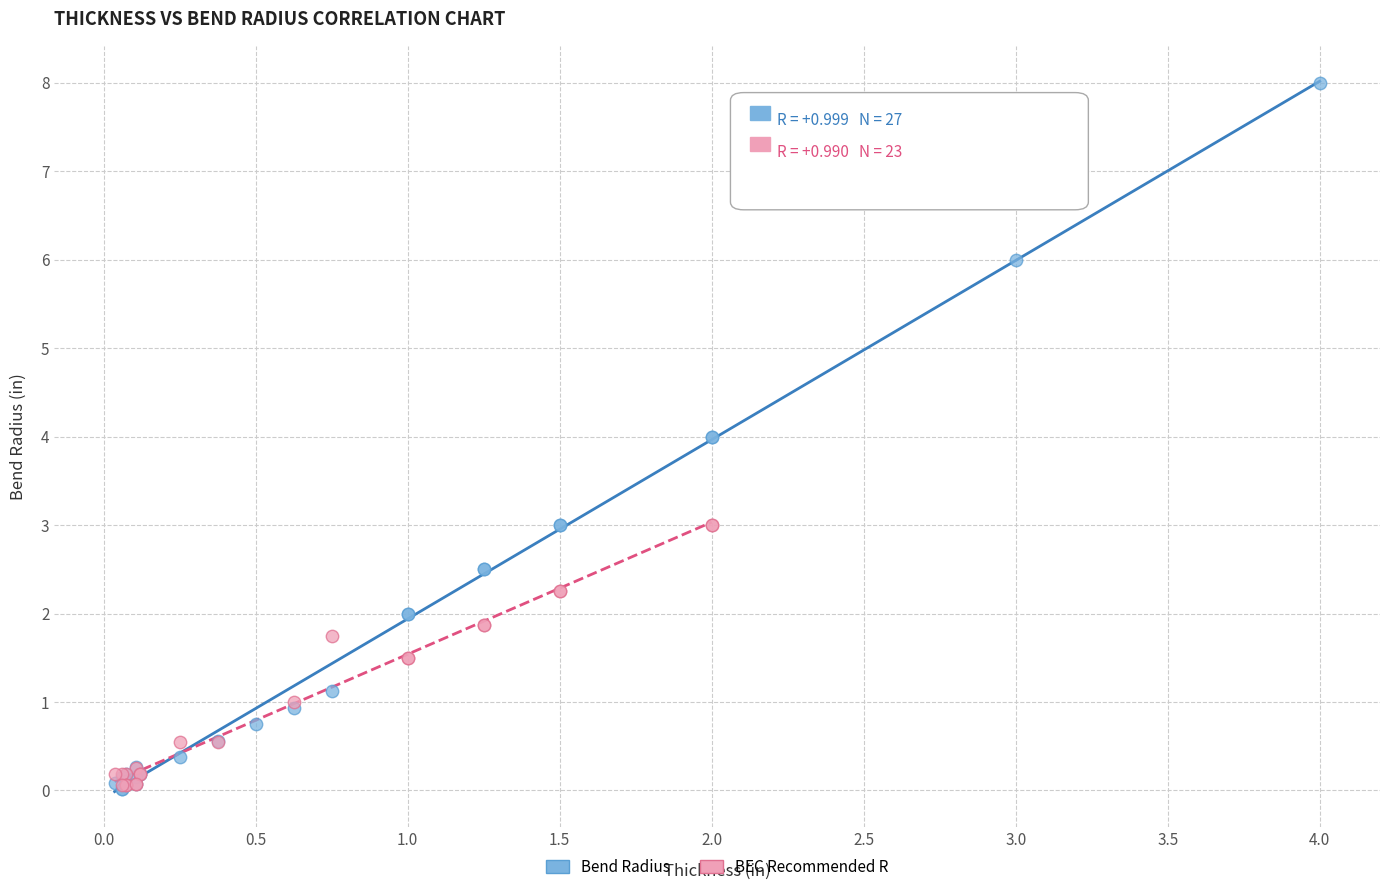

Which series reaches the maximum Y coordinate?

Bend Radius